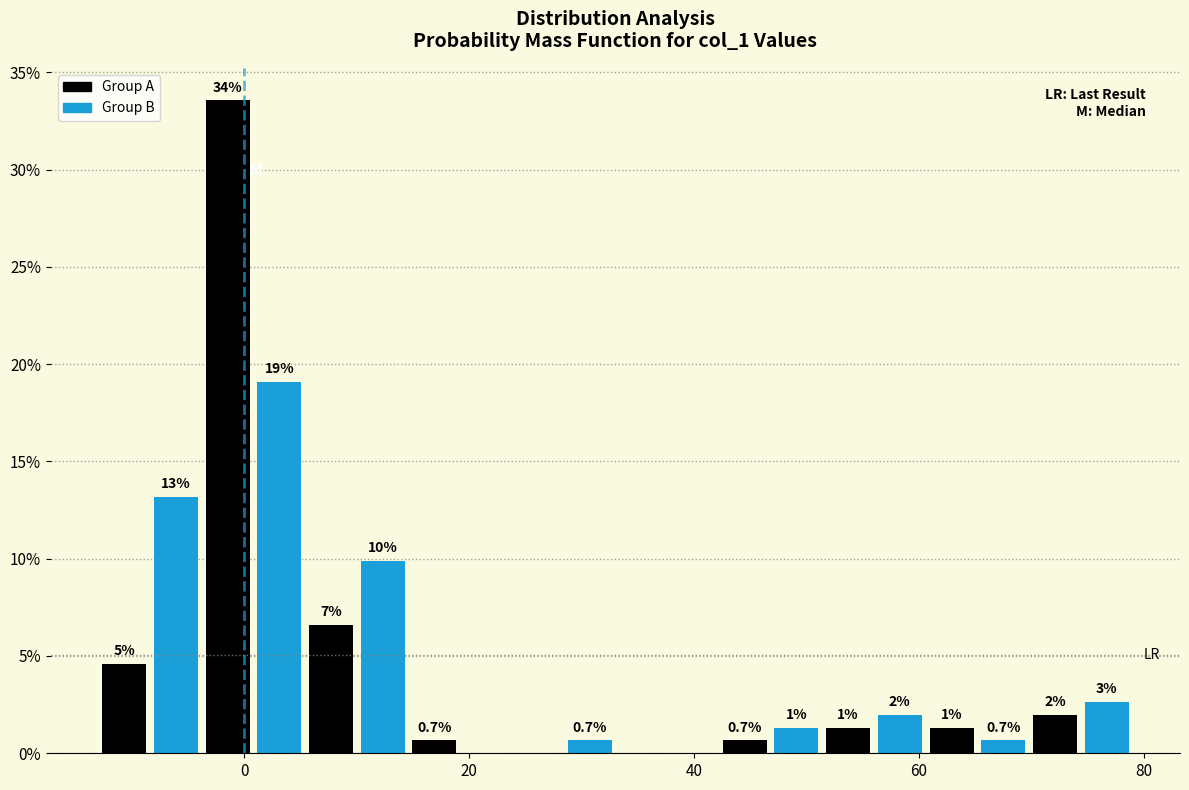

Read against the x-axis, roughly where is the centre of the tallest bar?

-2